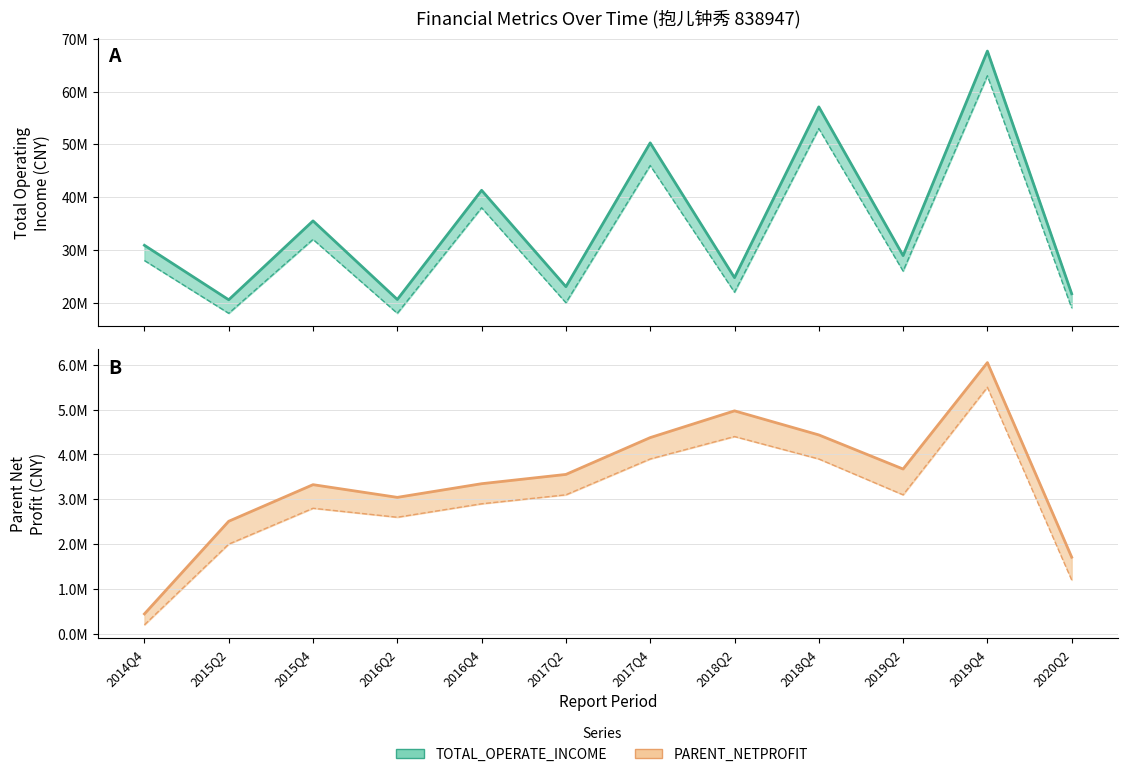

Where is the first local maximum for TOTAL_OPERATE_INCOME line?

2015Q4